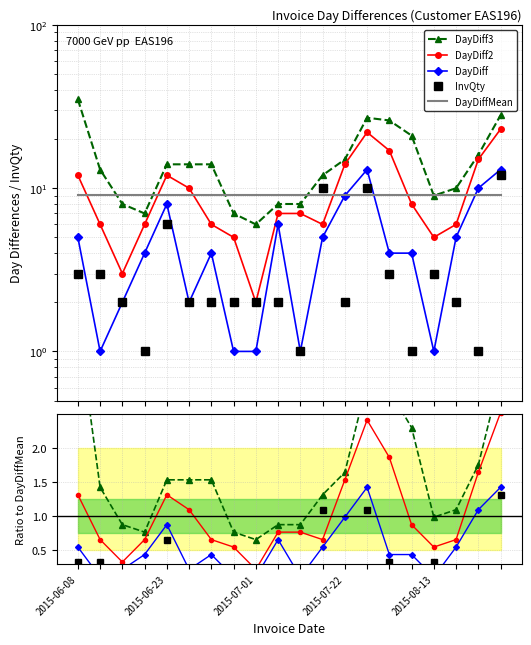

At which label does DayDiff3 first exceed 1?

2015-06-08